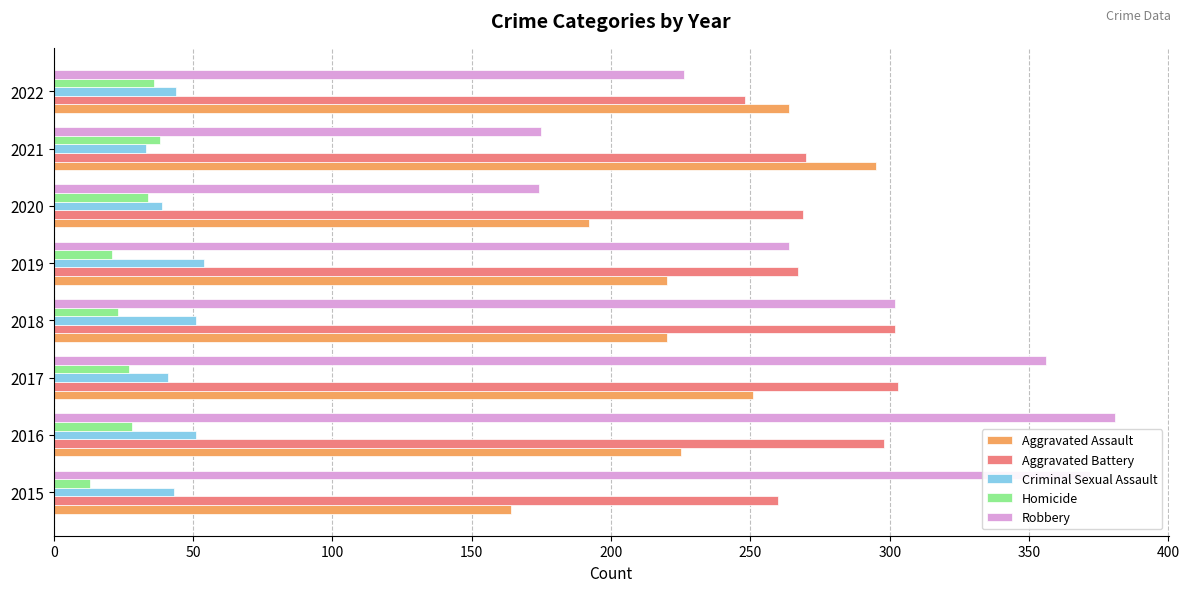

Rank the series by their maximum value, from lowest to highest.

Homicide, Criminal Sexual Assault, Aggravated Assault, Aggravated Battery, Robbery